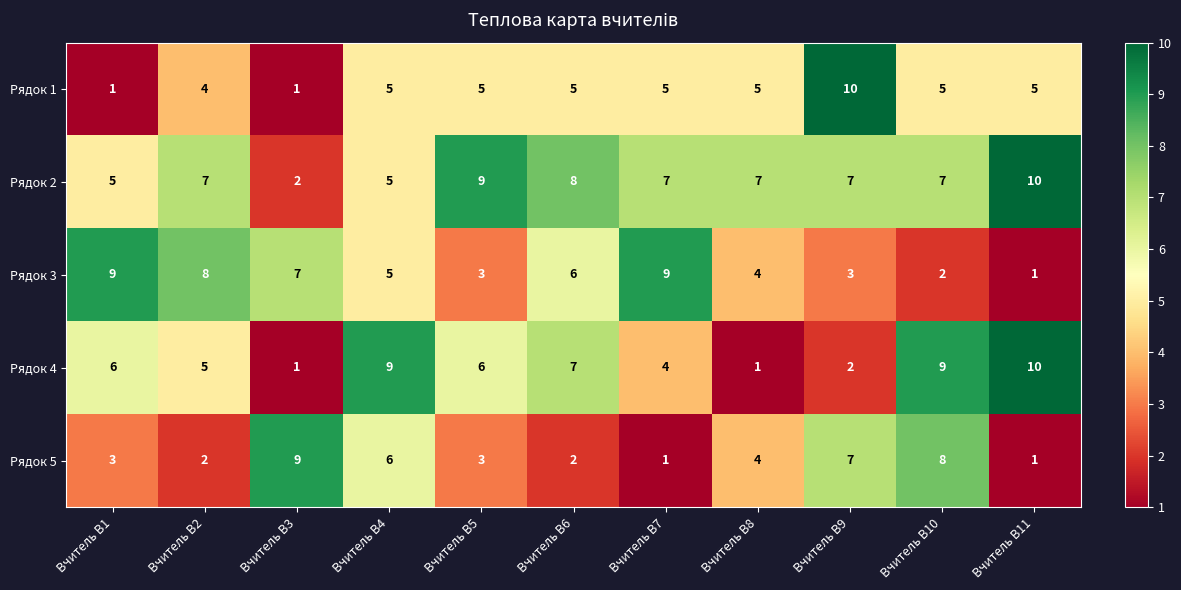

True or false: Рядок 2 has a value of 7 at Вчитель В10.

True